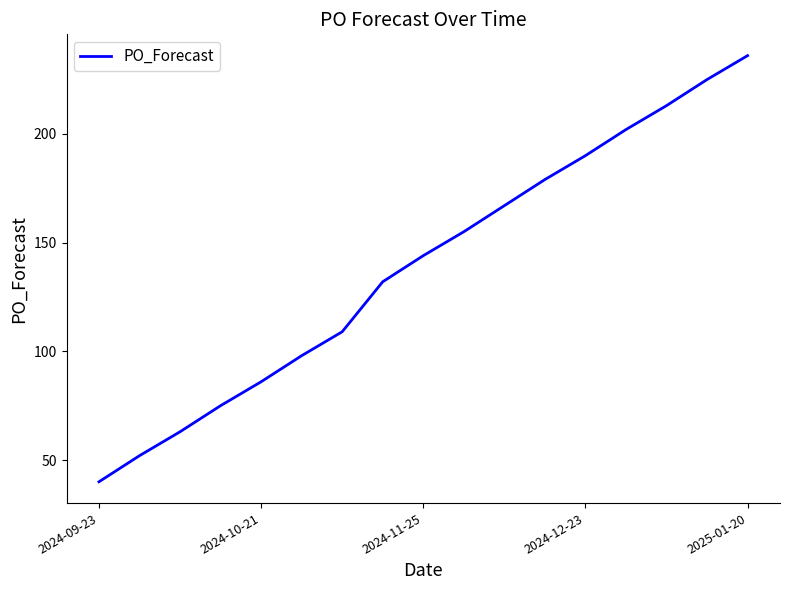

True or false: there are more than 2 points higher than both neighbors.

False